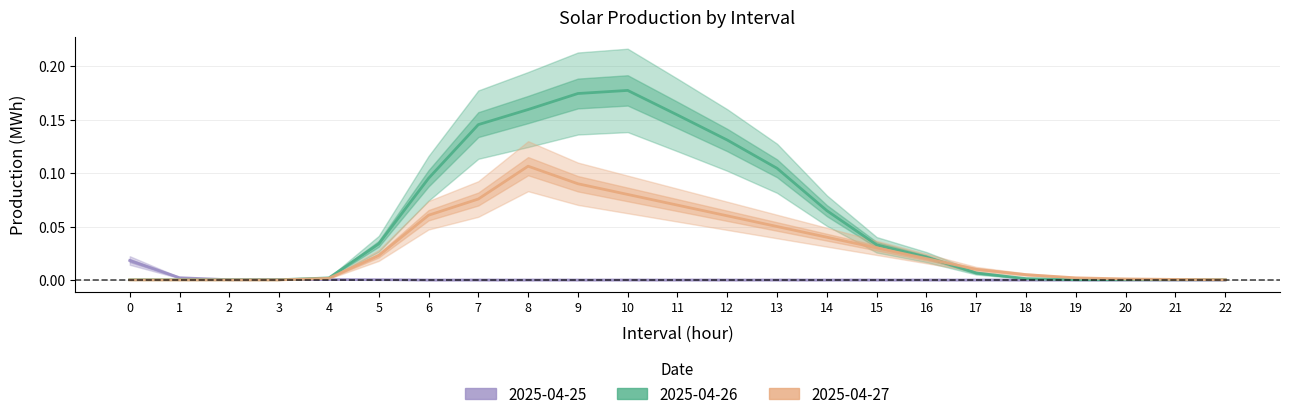

Which series changed the most between 15 and 18?

2025-04-26